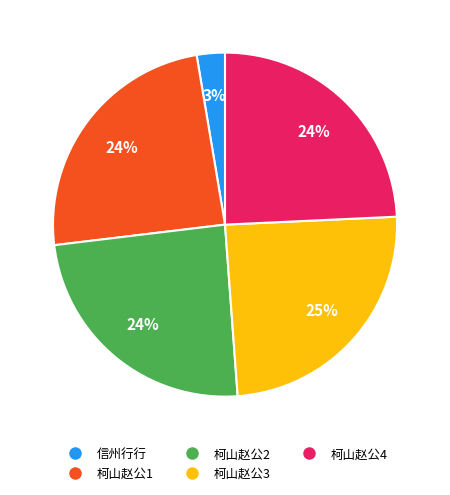

Does any single category account for the majority?

No